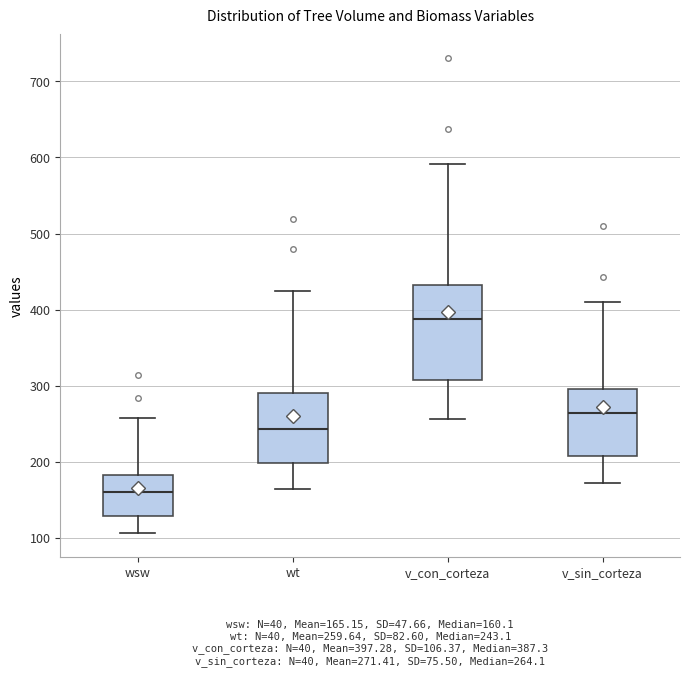

Which box has the highest median line?

v_con_corteza